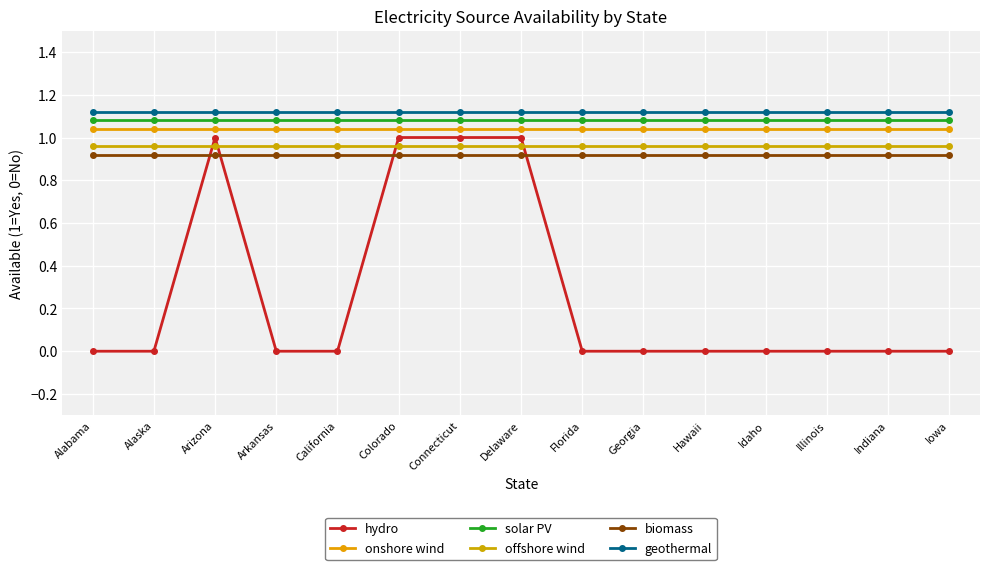

What is the label of the 6th point from the right?

Georgia